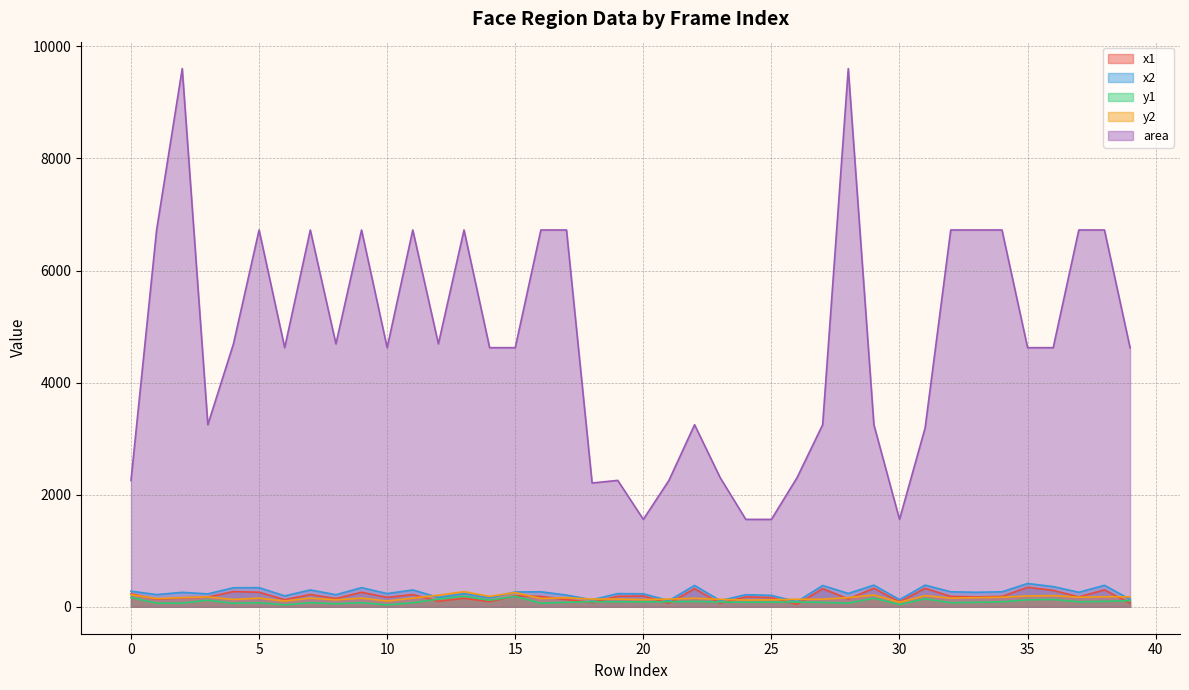

Which category has the lowest value across all series?

6